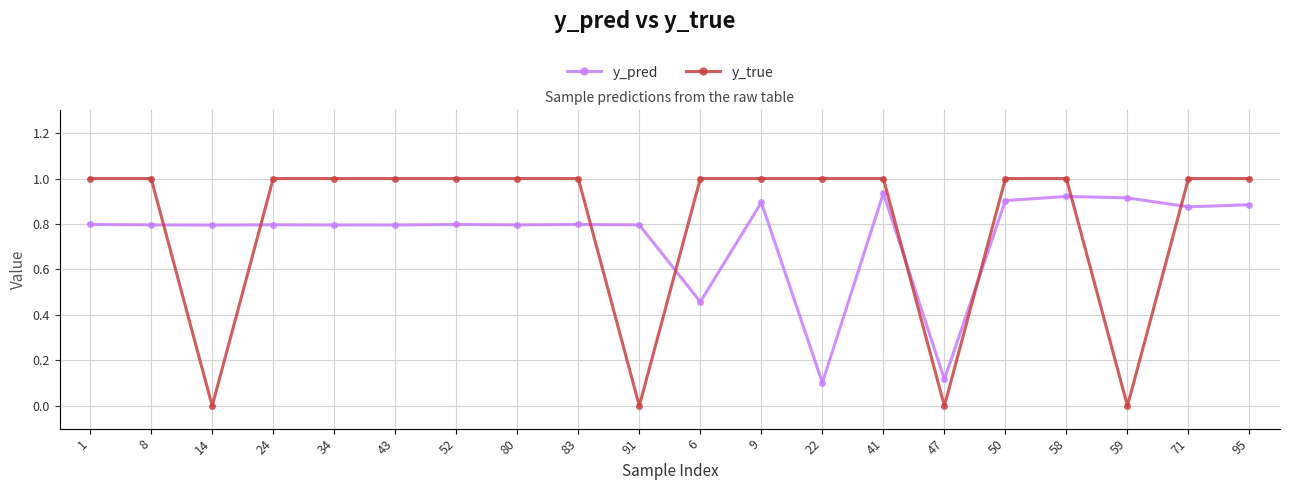

True or false: y_pred has more than 1 interior local peaks.

True